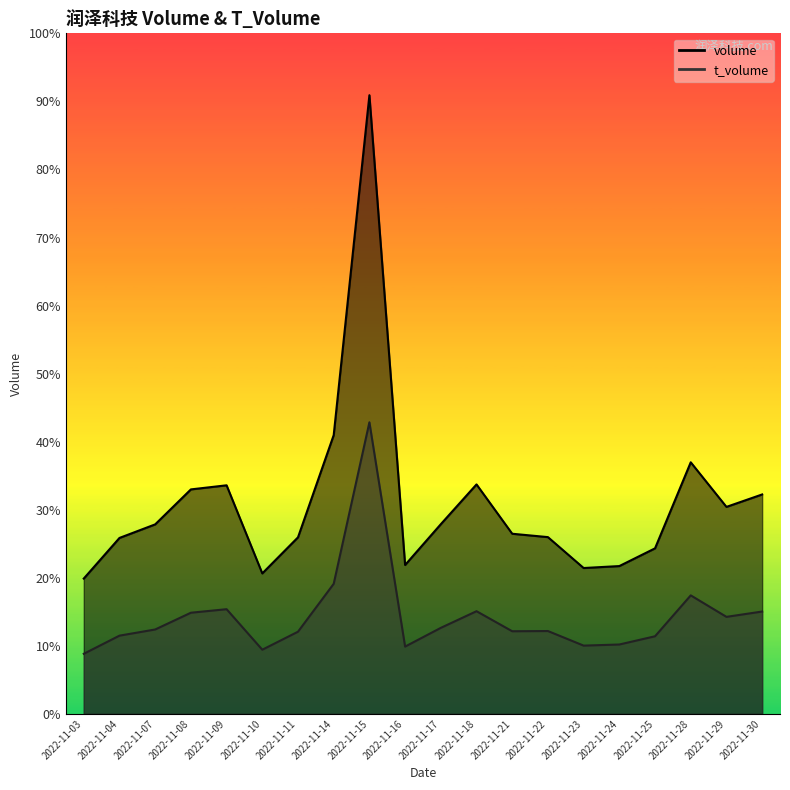

List the series in order of their overall mean, highest first.

volume, t_volume